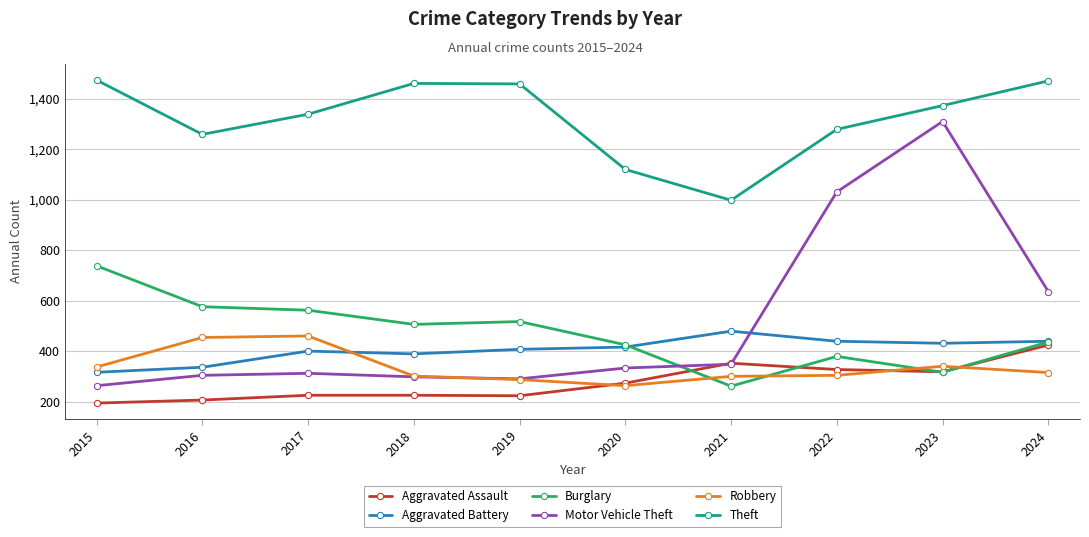

Is this an area chart (filled region under the line)?

No